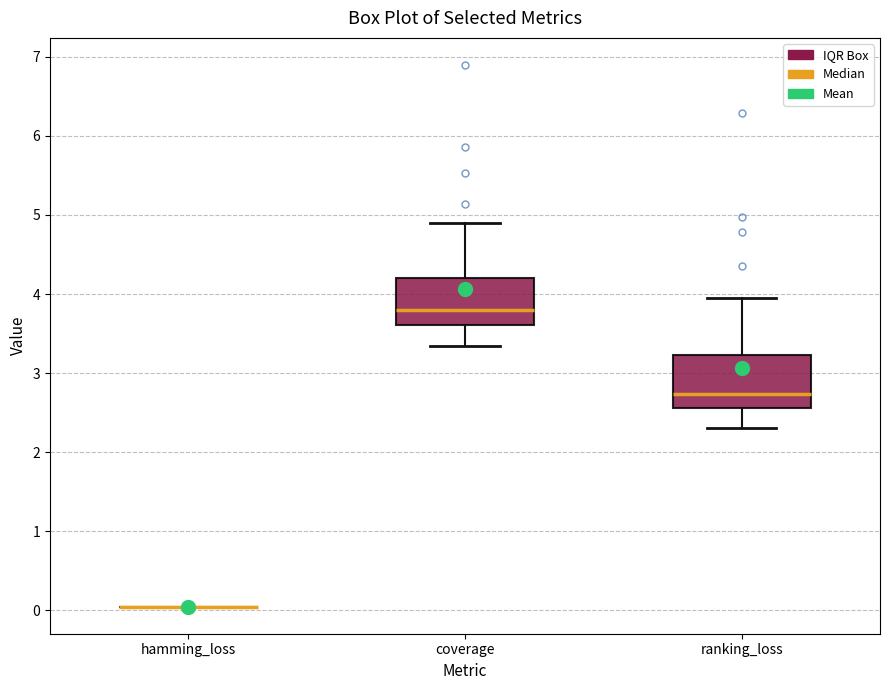

Reading left to right, read every box against the y-axis: the position of its median line, the range the box covers, and the ends of its whiskers. The values are not printed on the chart, so give them approximately, as read against the axis.

hamming_loss: box collapsed to a line at 0.0, whiskers 0.0 to 0.0
coverage: median 3.8, box 3.6 to 4.2, whiskers 3.3 to 4.9
ranking_loss: median 2.7, box 2.6 to 3.2, whiskers 2.3 to 3.9